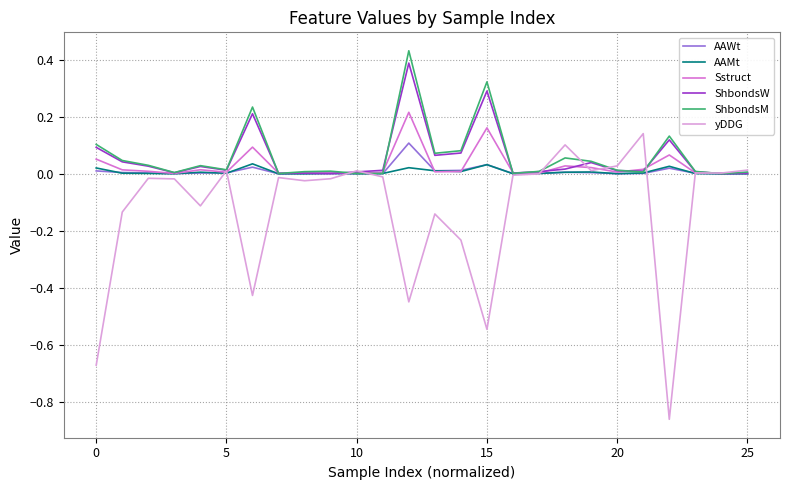

Which series has the largest range (max minus min)?

yDDG